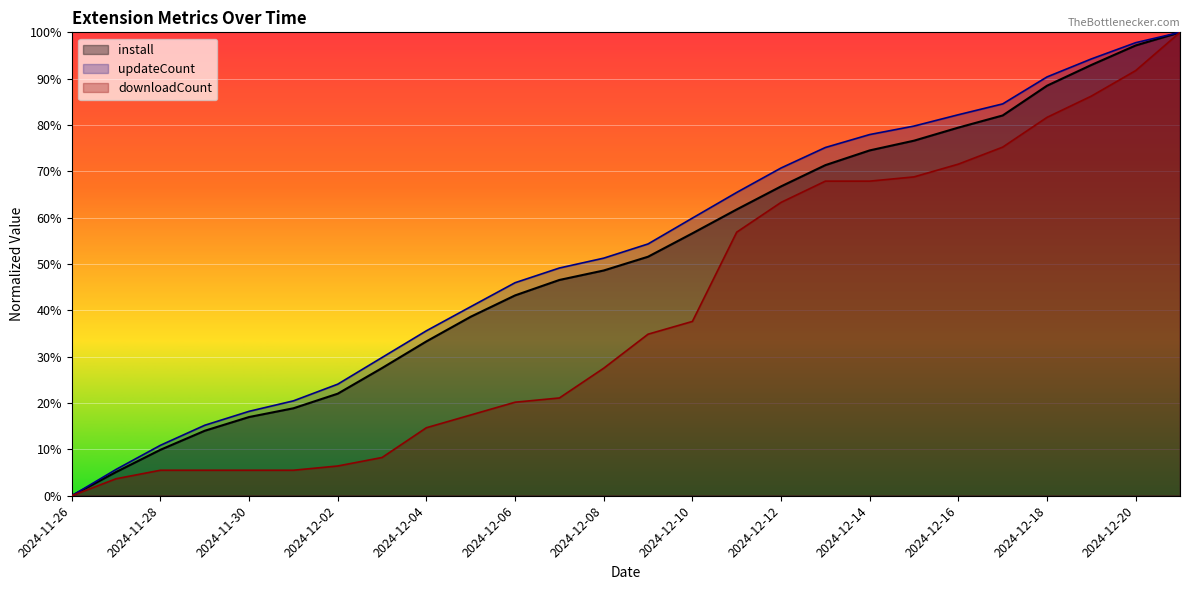

The install series shows 97.2 at 2024-12-20. True or false?

True